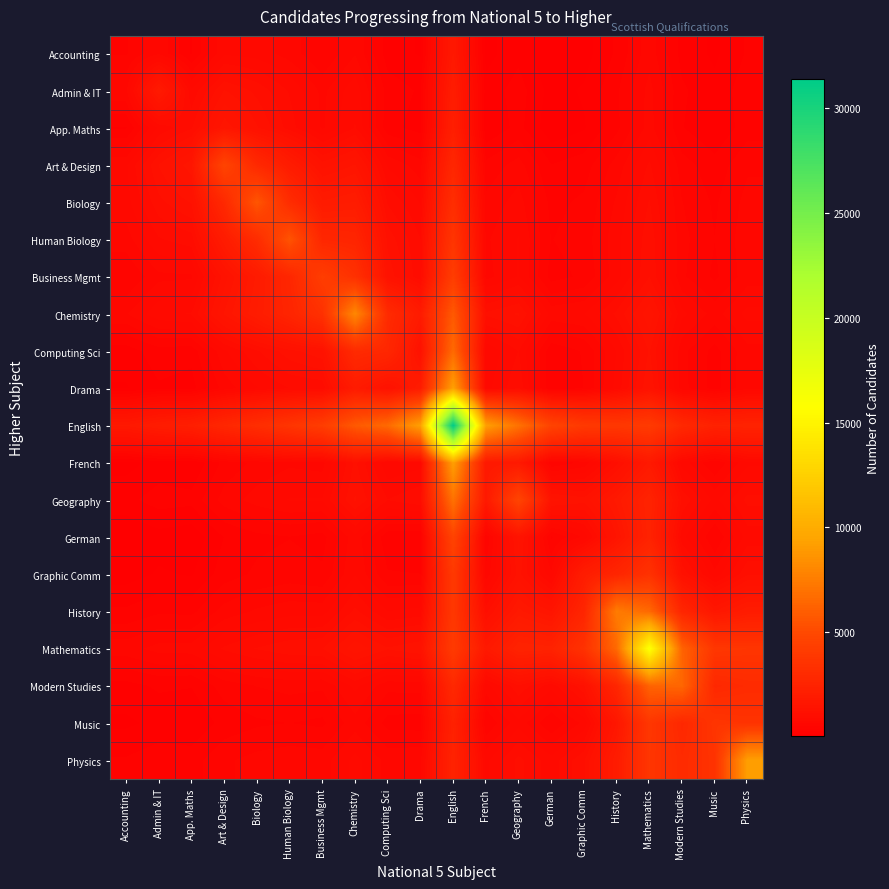

Reading right to left, what are all the values shown in this chart?

Accounting: Physics=294.4	Music=132.1	Modern Studies=232.9	Mathematics=597.1	History=301.2	Graphic Comm=99.6	German=33.8	Geography=242.5	French=109.7	English=1765.6	Drama=145.1	Computing Sci=212.2	Chemistry=636.4	Business Mgmt=401.7	Human Biology=589.0	Biology=714.3	Art & Design=750.0	App. Maths=267.3	Admin & IT=627.8	Accounting=390.0
Admin & IT: Physics=357.8	Music=190.1	Modern Studies=300.0	Mathematics=690.8	History=381.6	Graphic Comm=171.5	German=106.1	Geography=337.8	French=201.7	English=2028.0	Drama=260.8	Computing Sci=350.0	Chemistry=851.7	Business Mgmt=614.0	Human Biology=877.4	Biology=1100.0	Art & Design=1265.4	App. Maths=797.2	Admin & IT=1870.0	Accounting=627.8
App. Maths: Physics=347.6	Music=169.6	Modern Studies=285.0	Mathematics=700.4	History=370.2	Graphic Comm=143.4	German=70.4	Geography=319.4	French=168.3	English=2188.5	Drama=226.5	Computing Sci=323.3	Chemistry=901.0	Business Mgmt=627.4	Human Biology=955.9	Biology=1271.2	Art & Design=1586.1	App. Maths=1000.0	Admin & IT=797.2	Accounting=267.3
Art & Design: Physics=502.2	Music=322.7	Modern Studies=455.7	Mathematics=912.3	History=573.1	Graphic Comm=344.4	German=282.8	Geography=576.8	French=437.2	English=2734.8	Drama=577.6	Computing Sci=746.0	Chemistry=1514.3	Business Mgmt=1320.6	Human Biology=1963.5	Biology=2866.7	Art & Design=4710.0	App. Maths=1586.1	Admin & IT=1265.4	Accounting=750.0
Biology: Physics=567.7	Music=380.7	Modern Studies=527.2	Mathematics=1023.6	History=665.8	Graphic Comm=425.0	German=365.2	Geography=700.0	French=558.3	English=3189.7	Drama=760.0	Computing Sci=995.2	Chemistry=2002.9	Business Mgmt=1900.0	Human Biology=3086.1	Biology=5610.0	Art & Design=2866.7	App. Maths=1271.2	Admin & IT=1100.0	Accounting=714.3
Human Biology: Physics=600.4	Music=402.6	Modern Studies=561.8	Mathematics=1101.5	History=718.9	Graphic Comm=459.8	German=397.3	Geography=776.5	French=625.9	English=3689.0	Drama=891.7	Computing Sci=1213.2	Chemistry=2598.1	Business Mgmt=2713.9	Human Biology=5500.0	Biology=3086.1	Art & Design=1963.5	App. Maths=955.9	Admin & IT=877.4	Accounting=589.0
Business Mgmt: Physics=588.6	Music=375.0	Modern Studies=544.9	Mathematics=1131.1	History=714.0	Graphic Comm=426.4	German=352.3	Geography=777.6	French=603.0	English=4245.2	Drama=920.6	Computing Sci=1350.0	Chemistry=3411.1	Business Mgmt=4270.0	Human Biology=2713.9	Biology=1900.0	Art & Design=1320.6	App. Maths=627.4	Admin & IT=614.0	Accounting=401.7
Chemistry: Physics=809.4	Music=596.4	Modern Studies=801.1	Mathematics=1469.5	History=1043.9	Graphic Comm=761.4	German=723.3	Geography=1276.0	French=1163.1	English=5794.1	Drama=1923.1	Computing Sci=2988.9	Chemistry=8010.0	Business Mgmt=3411.1	Human Biology=2598.1	Biology=2002.9	Art & Design=1514.3	App. Maths=901.0	Admin & IT=851.7	Accounting=636.4
Computing Sci: Physics=607.1	Music=357.2	Modern Studies=558.5	Mathematics=1273.0	History=772.0	Graphic Comm=412.9	German=313.0	Geography=892.9	French=663.2	English=6565.4	Drama=1316.7	Computing Sci=2750.0	Chemistry=2988.9	Business Mgmt=1350.0	Human Biology=1213.2	Biology=995.2	Art & Design=746.0	App. Maths=323.3	Admin & IT=350.0	Accounting=212.2
Drama: Physics=618.9	Music=345.7	Modern Studies=567.6	Mathematics=1369.7	History=812.9	Graphic Comm=403.0	German=282.1	Geography=991.2	French=721.2	English=9272.2	Drama=1990.0	Computing Sci=1316.7	Chemistry=1923.1	Business Mgmt=920.6	Human Biology=891.7	Biology=760.0	Art & Design=577.6	App. Maths=226.5	Admin & IT=260.8	Accounting=145.1
English: Physics=2472.0	Music=2369.6	Modern Studies=2863.6	Mathematics=4093.1	History=3883.0	Graphic Comm=3979.8	German=4672.1	Geography=6950.0	French=9208.3	English=31390.0	Drama=9272.2	Computing Sci=6565.4	Chemistry=5794.1	Business Mgmt=4245.2	Human Biology=3689.0	Biology=3189.7	Art & Design=2734.8	App. Maths=2188.5	Admin & IT=2028.0	Accounting=1765.6
French: Physics=737.2	Music=412.1	Modern Studies=704.3	Mathematics=1785.0	History=1095.2	Graphic Comm=558.8	German=411.5	Geography=1808.3	French=1760.0	English=9208.3	Drama=721.2	Computing Sci=663.2	Chemistry=1163.1	Business Mgmt=603.0	Human Biology=625.9	Biology=558.3	Art & Design=437.2	App. Maths=168.3	Admin & IT=201.7	Accounting=109.7
Geography: Physics=1053.0	Music=726.7	Modern Studies=1116.0	Mathematics=2481.0	History=1792.6	Graphic Comm=1305.8	German=1425.0	Geography=4750.0	French=1808.3	English=6950.0	Drama=991.2	Computing Sci=892.9	Chemistry=1276.0	Business Mgmt=777.6	Human Biology=776.5	Biology=700.0	Art & Design=576.8	App. Maths=319.4	Admin & IT=337.8	Accounting=242.5
German: Physics=821.6	Music=406.0	Modern Studies=808.3	Mathematics=2422.1	History=1503.8	Graphic Comm=672.2	German=380.0	Geography=1425.0	French=411.5	English=4672.1	Drama=282.1	Computing Sci=313.0	Chemistry=723.3	Business Mgmt=352.3	Human Biology=397.3	Biology=365.2	Art & Design=282.8	App. Maths=70.4	Admin & IT=106.1	Accounting=33.8
Graphic Comm: Physics=1119.0	Music=681.0	Modern Studies=1242.6	Mathematics=3486.5	History=2633.3	Graphic Comm=2040.0	German=672.2	Geography=1305.8	French=558.8	English=3979.8	Drama=403.0	Computing Sci=412.9	Chemistry=761.4	Business Mgmt=426.4	Human Biology=459.8	Biology=425.0	Art & Design=344.4	App. Maths=143.4	Admin & IT=171.5	Accounting=99.6
History: Physics=1975.0	Music=1635.3	Modern Studies=2663.5	Mathematics=6536.1	History=7440.0	Graphic Comm=2633.3	German=1503.8	Geography=1792.6	French=1095.2	English=3883.0	Drama=812.9	Computing Sci=772.0	Chemistry=1043.9	Business Mgmt=714.0	Human Biology=718.9	Biology=665.8	Art & Design=573.1	App. Maths=370.2	Admin & IT=381.6	Accounting=301.2
Mathematics: Physics=3711.8	Music=3801.9	Modern Studies=6250.0	Mathematics=16090.0	History=6536.1	Graphic Comm=3486.5	German=2422.1	Geography=2481.0	French=1785.0	English=4093.1	Drama=1369.7	Computing Sci=1273.0	Chemistry=1469.5	Business Mgmt=1131.1	Human Biology=1101.5	Biology=1023.6	Art & Design=912.3	App. Maths=700.4	Admin & IT=690.8	Accounting=597.1
Modern Studies: Physics=2992.3	Music=2802.8	Modern Studies=6410.0	Mathematics=6250.0	History=2663.5	Graphic Comm=1242.6	German=808.3	Geography=1116.0	French=704.3	English=2863.6	Drama=567.6	Computing Sci=558.5	Chemistry=801.1	Business Mgmt=544.9	Human Biology=561.8	Biology=527.2	Art & Design=455.7	App. Maths=285.0	Admin & IT=300.0	Accounting=232.9
Music: Physics=3563.9	Music=3680.0	Modern Studies=2802.8	Mathematics=3801.9	History=1635.3	Graphic Comm=681.0	German=406.0	Geography=726.7	French=412.1	English=2369.6	Drama=345.7	Computing Sci=357.2	Chemistry=596.4	Business Mgmt=375.0	Human Biology=402.6	Biology=380.7	Art & Design=322.7	App. Maths=169.6	Admin & IT=190.1	Accounting=132.1
Physics: Physics=9150.0	Music=3563.9	Modern Studies=2992.3	Mathematics=3711.8	History=1975.0	Graphic Comm=1119.0	German=821.6	Geography=1053.0	French=737.2	English=2472.0	Drama=618.9	Computing Sci=607.1	Chemistry=809.4	Business Mgmt=588.6	Human Biology=600.4	Biology=567.7	Art & Design=502.2	App. Maths=347.6	Admin & IT=357.8	Accounting=294.4